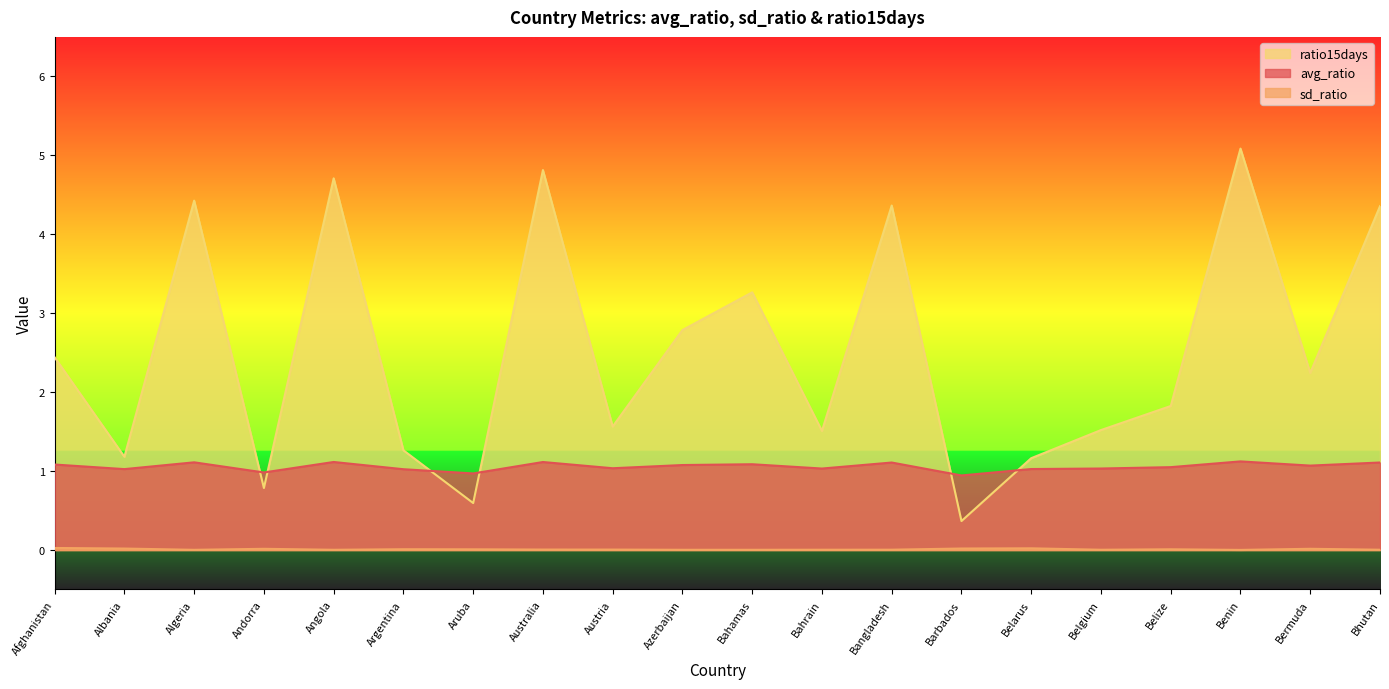

How many values in the ratio15days series exceed 2?

10